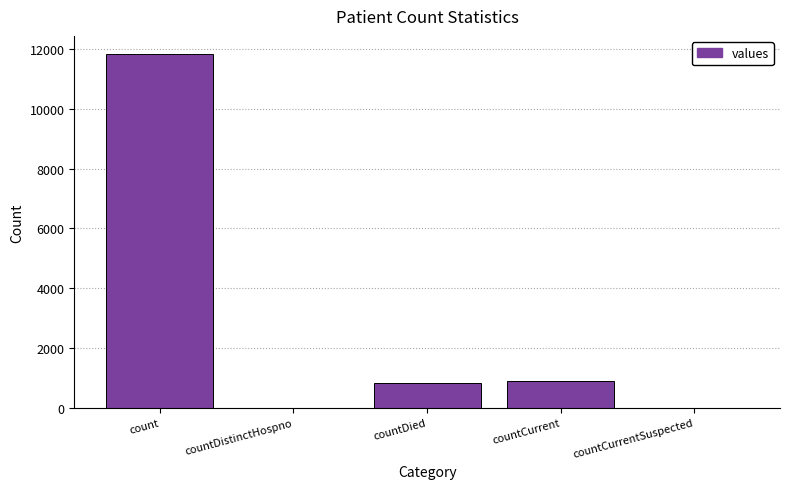

Is it true that the value at countDied is 825?

True